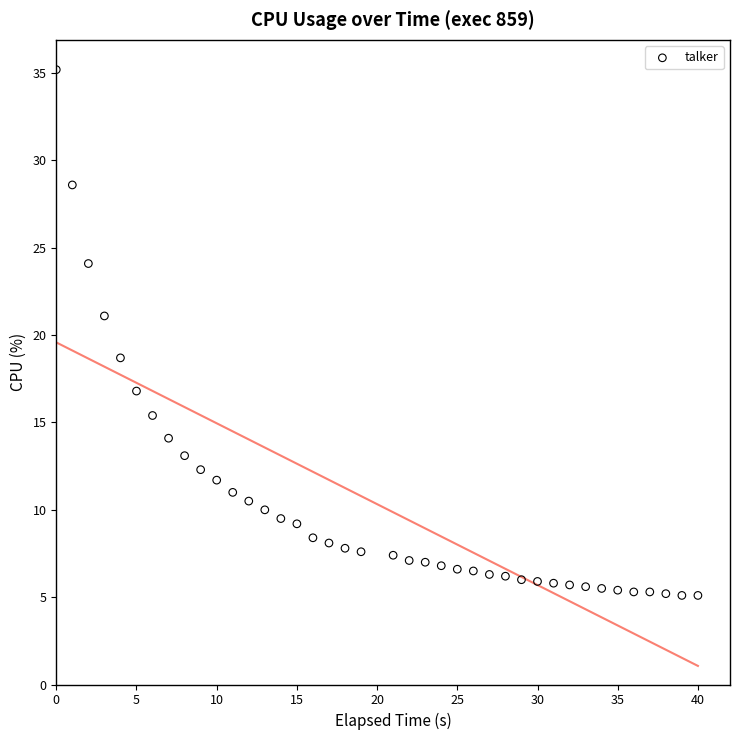

What is the range of X values (max minus min)?

40.0